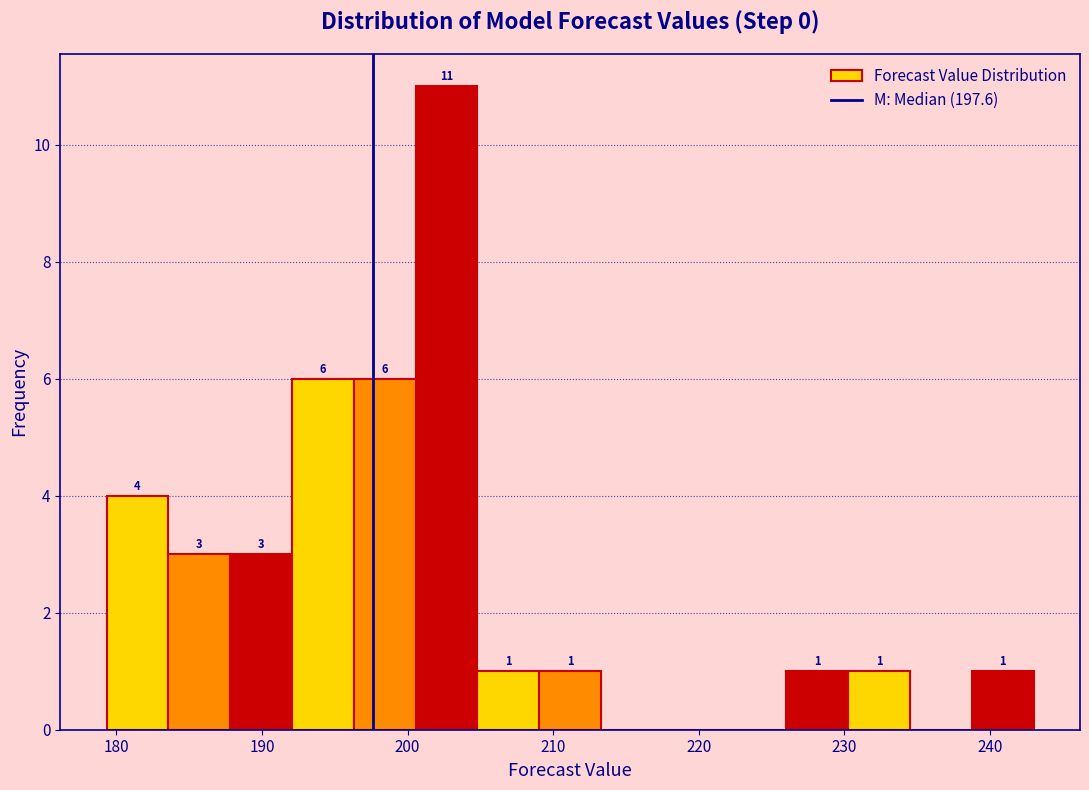

Over which range of the x-axis is the bar tallest?

201 to 205